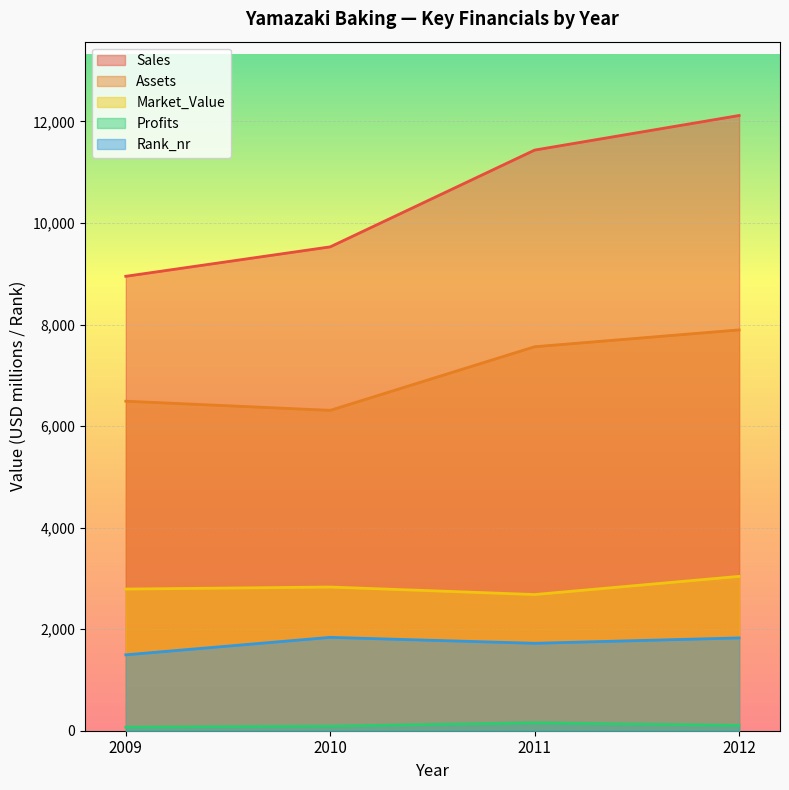

Reading left to right, what are all the values shown in this chart?

Sales: 8950.0	9530.0	11436.0	12117.0
Assets: 6490.0	6310.0	7563.0	7894.0
Market_Value: 2790.0	2830.0	2682.0	3040.0
Profits: 70.0	90.0	156.8	104.2
Rank_nr: 1495.0	1839.0	1722.0	1828.0